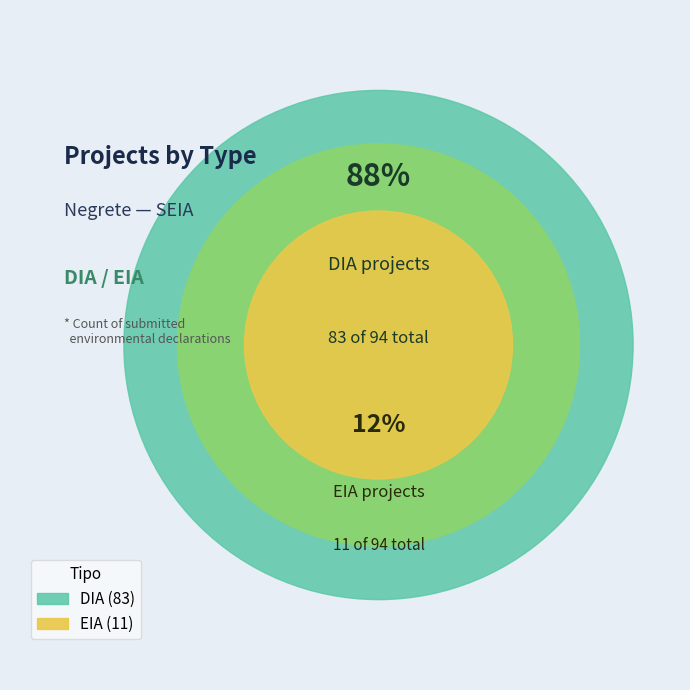

Count the number of slices in the pie.

2